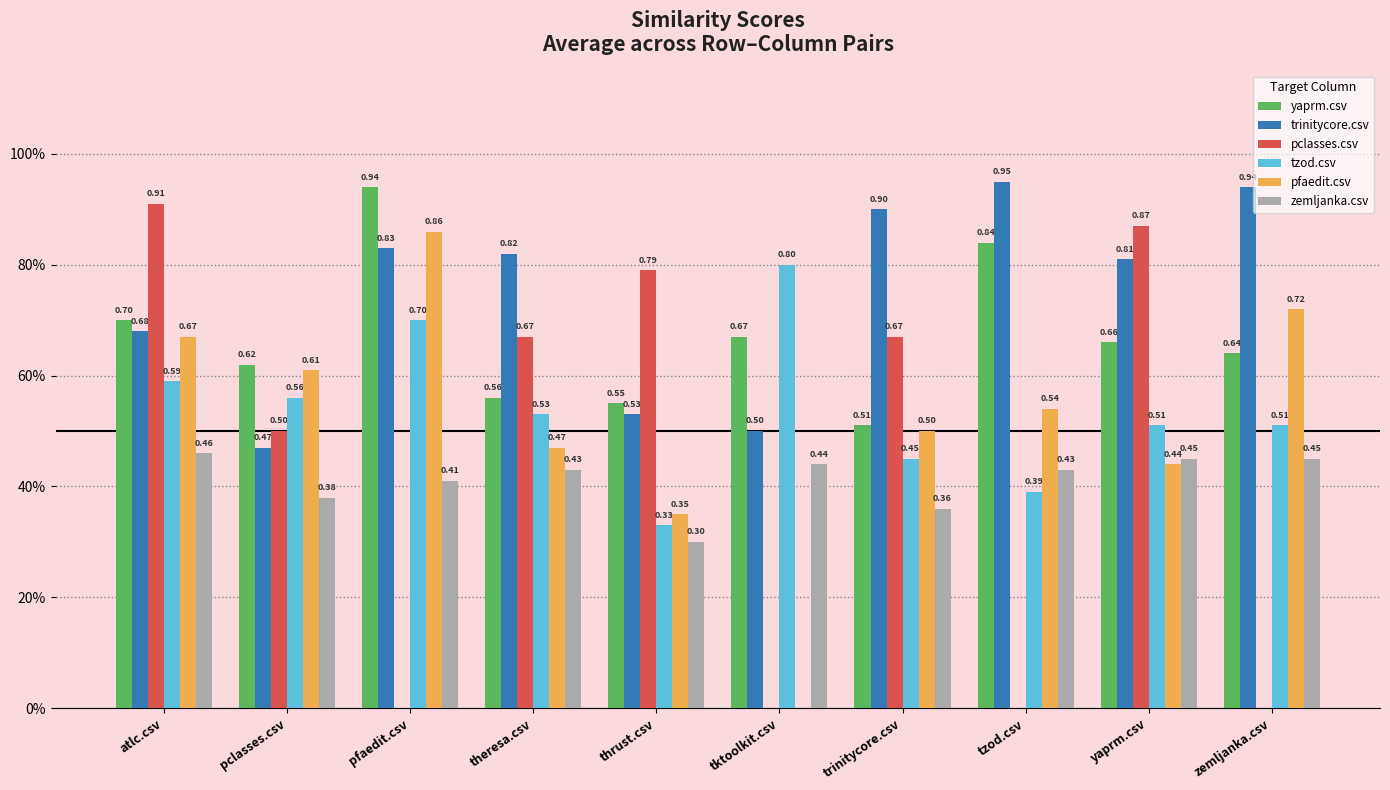

What is the difference between the second highest and minimum values in the yaprm.csv series?

0.3